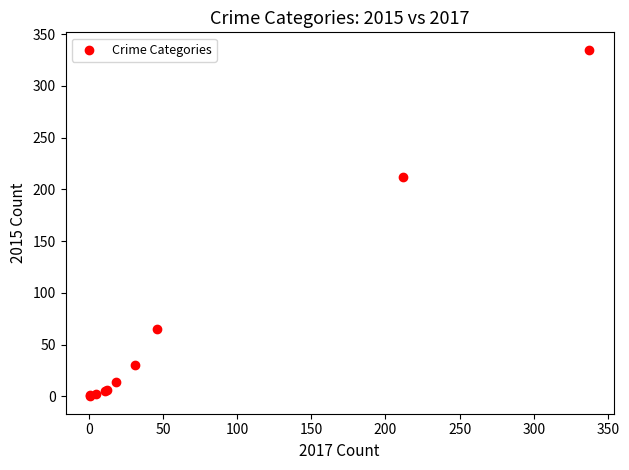

What Y value in the scatter plot is closest to 167?

212